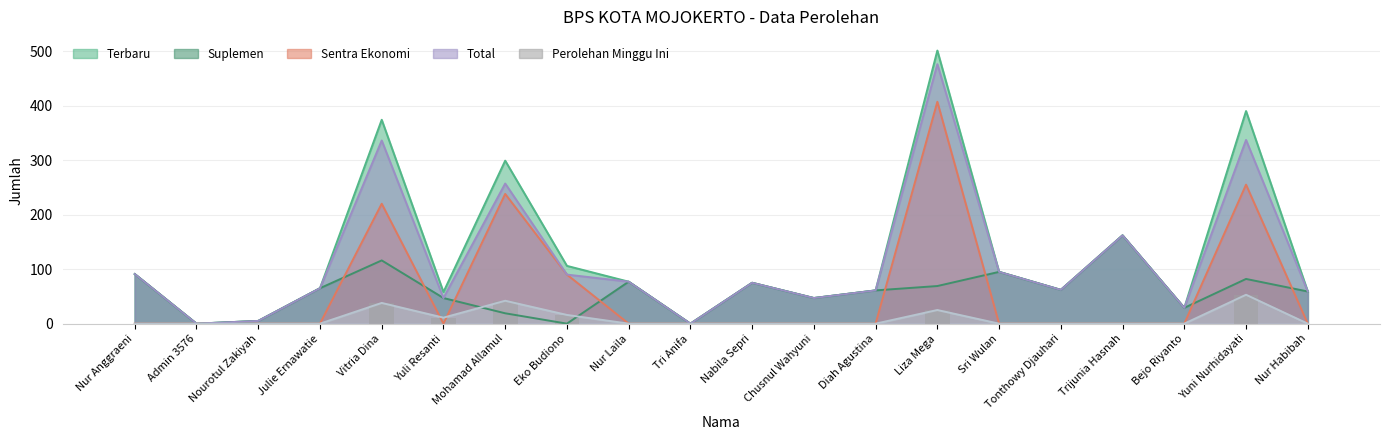

What is the maximum value for Suplemen?

162